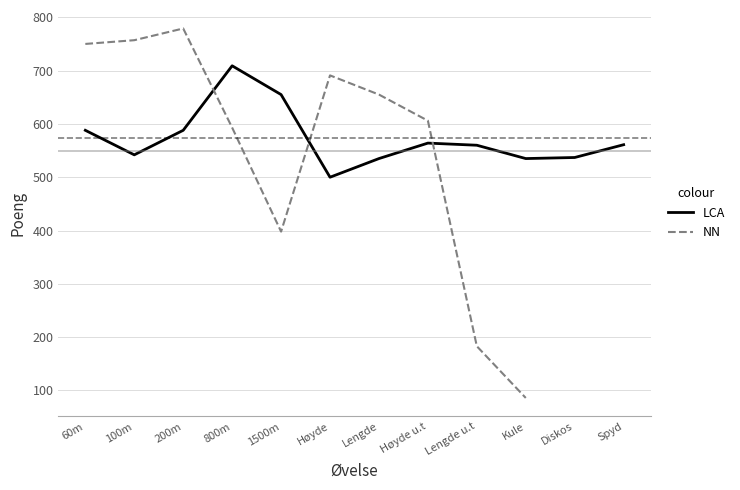

What is the greatest value displayed?

709